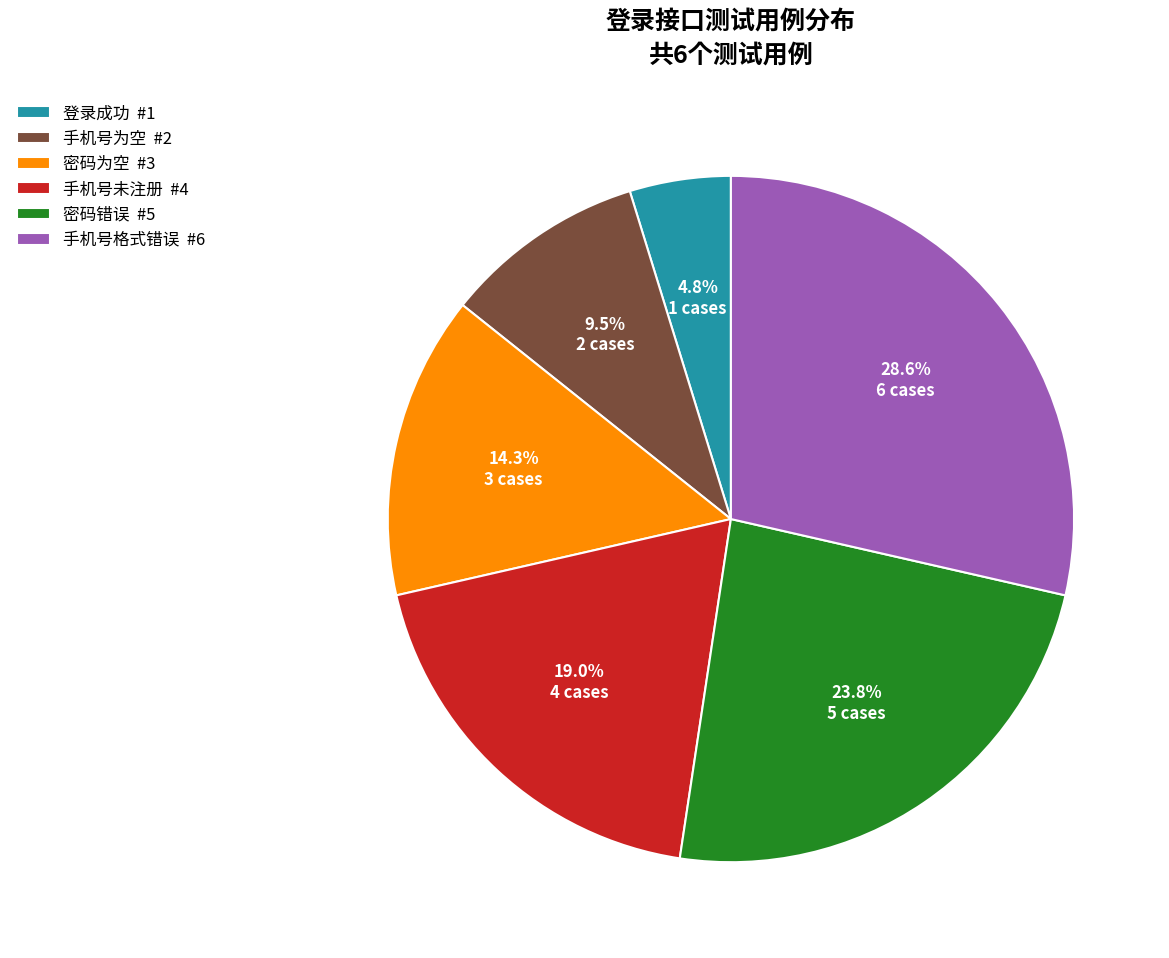

Rank the categories by value from highest to lowest.

手机号格式错误, 密码错误, 手机号未注册, 密码为空, 手机号为空, 登录成功